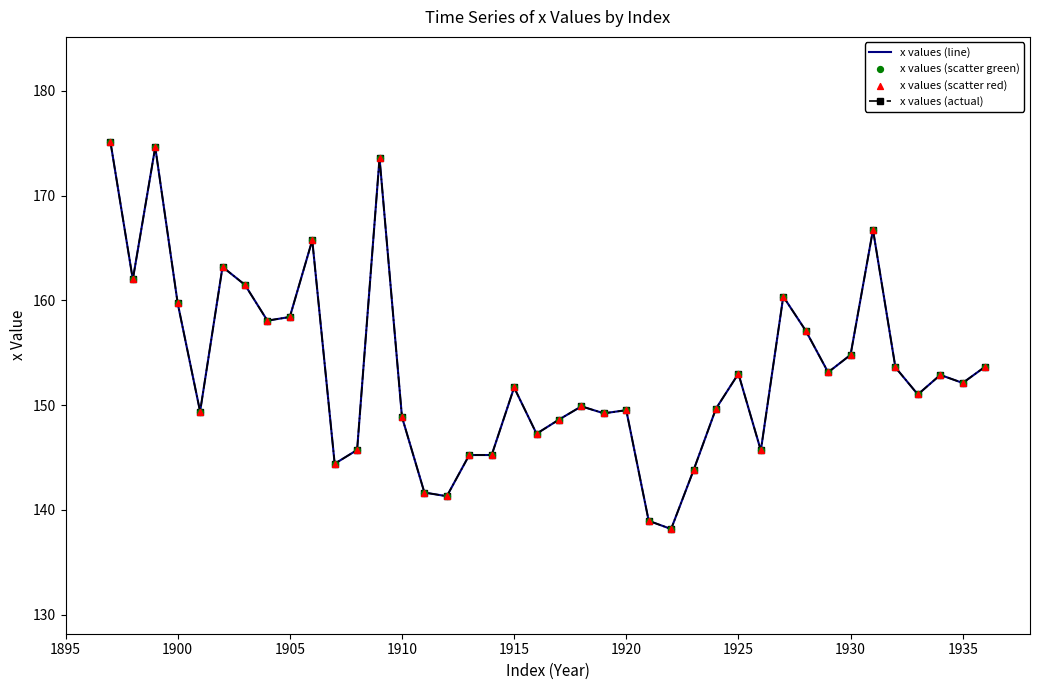

What are all the series names shown in the legend?

x values (line), x values (actual), x values (scatter green), x values (scatter red)